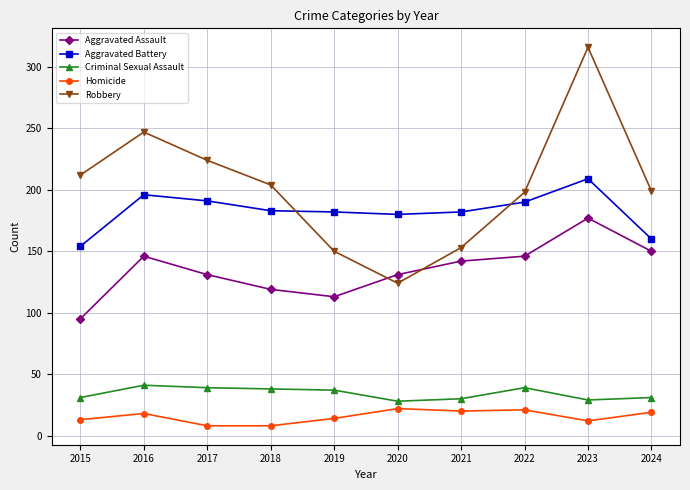

Rank the series by their maximum value, from lowest to highest.

Homicide, Criminal Sexual Assault, Aggravated Assault, Aggravated Battery, Robbery